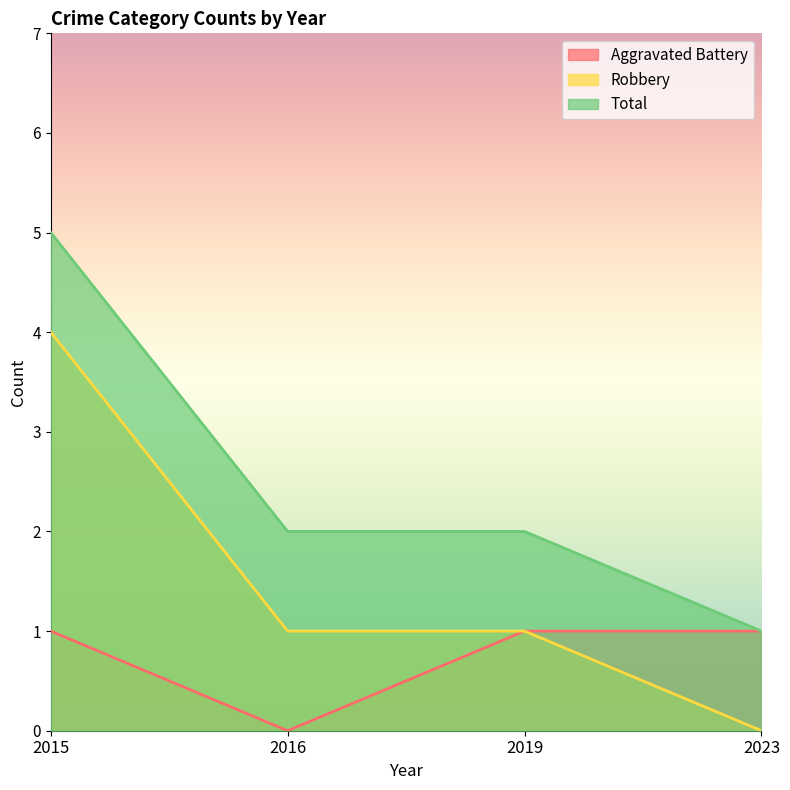

True or false: Aggravated Battery has more than 2 interior local peaks.

False